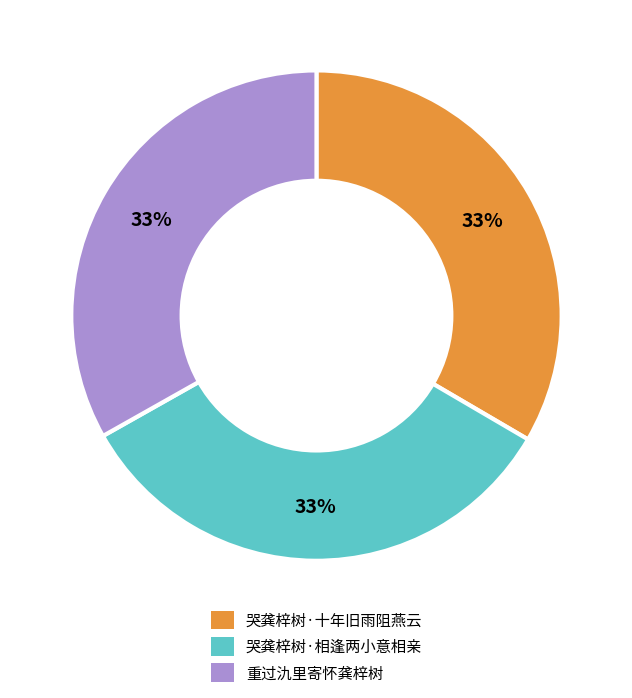

True or false: 哭龚梓树·十年旧雨阻燕云 accounts for 43% of the total.

False